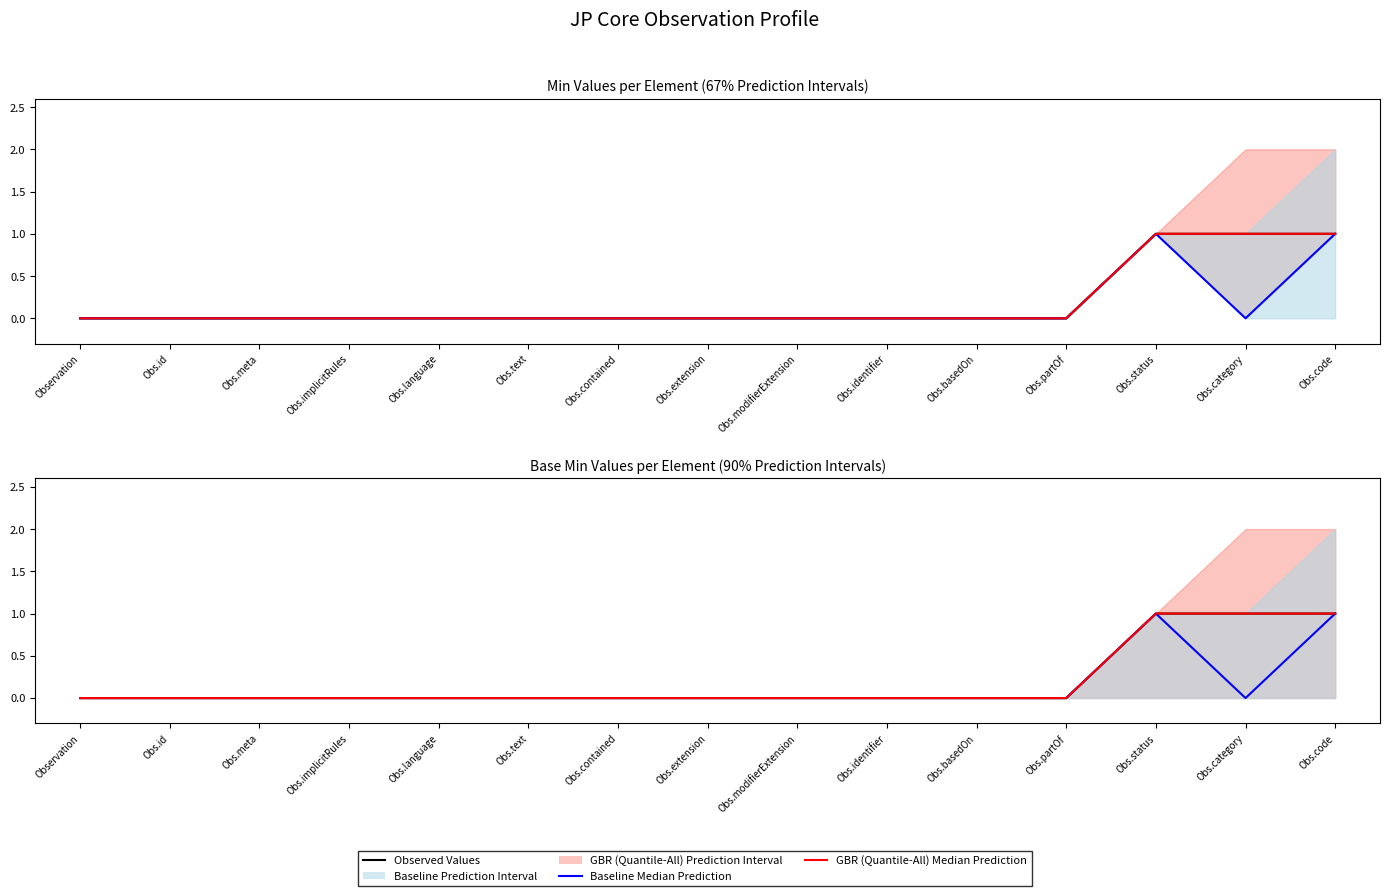

True or false: GBR (Quantile-All) Median Prediction and Observed Values intersect in this chart.

False